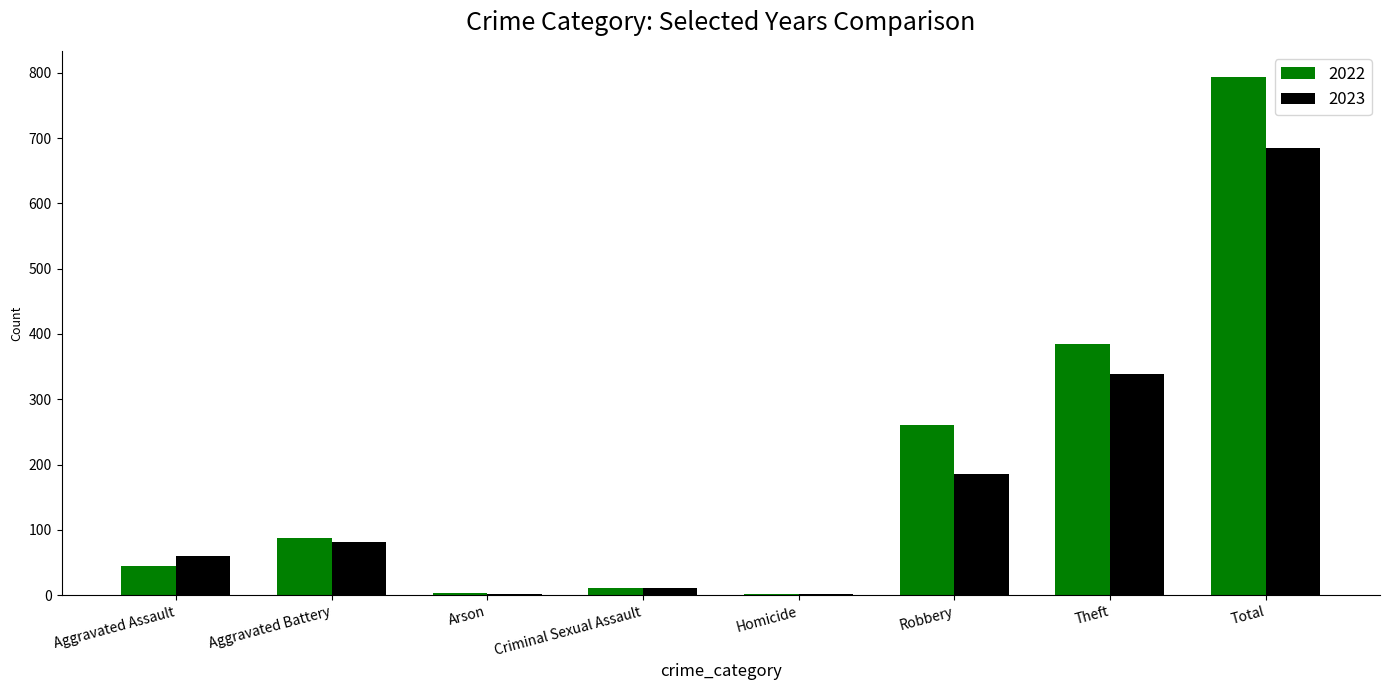

The value of 2022 at Total is 551. True or false?

False